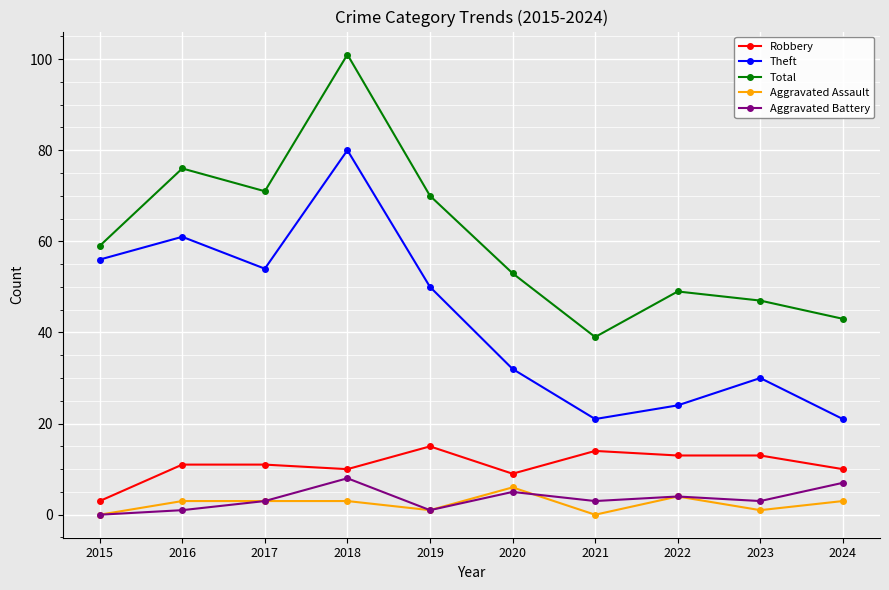

At how many categories does at least one series exceed 87?

1